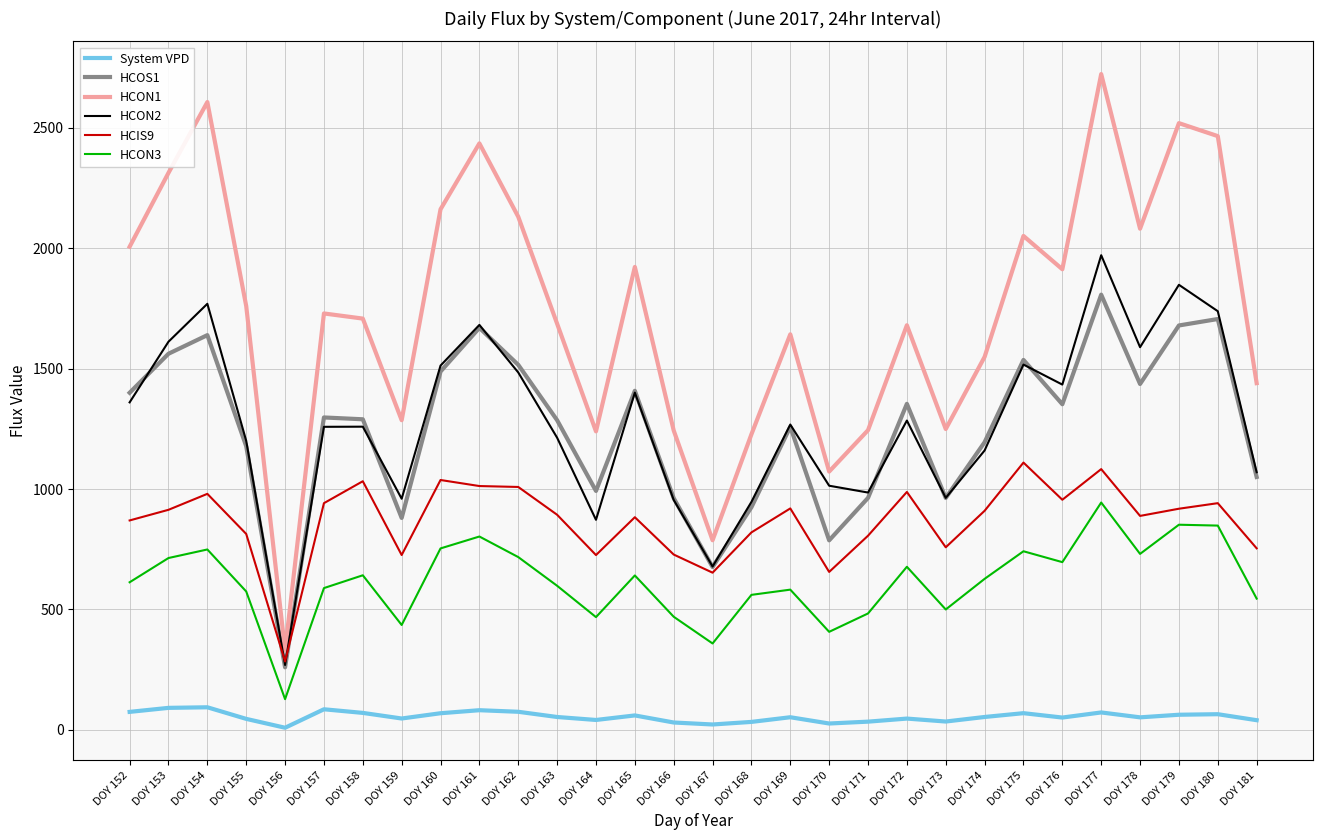

True or false: HCIS9 and HCON3 cross at least once.

False